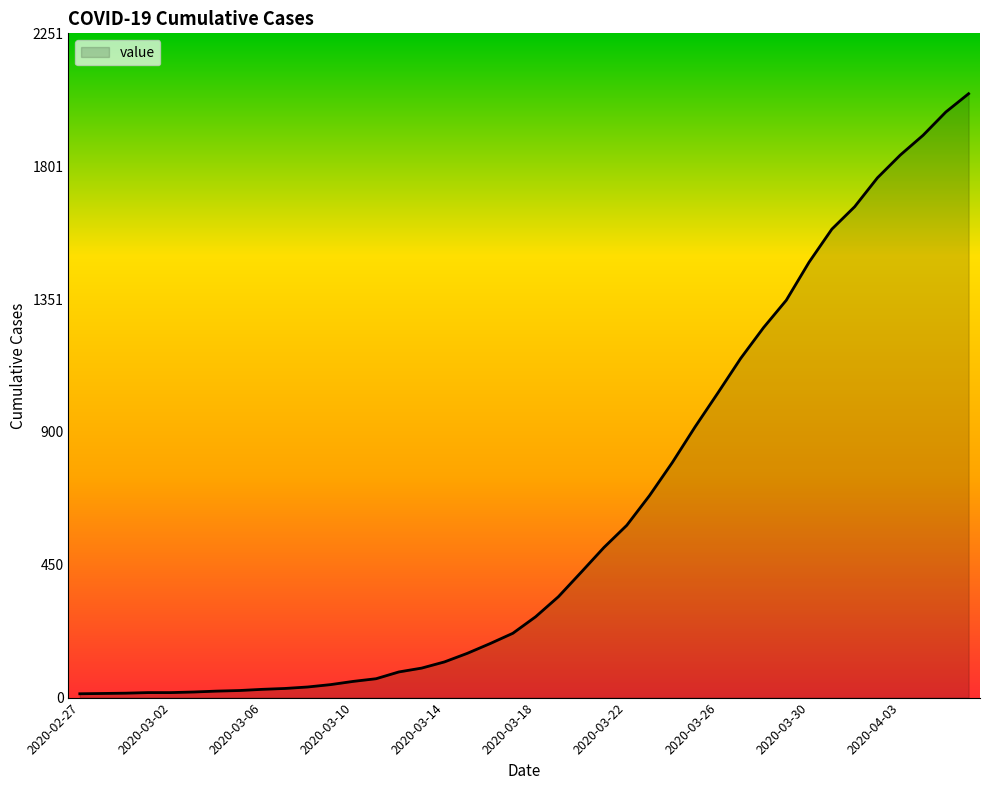

What is the greatest value displayed?

2047